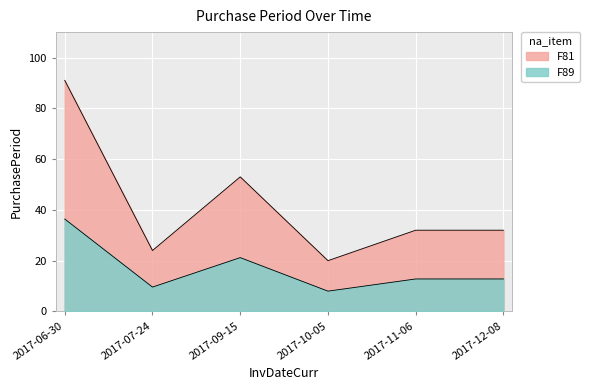

What is the minimum value shown in the chart?

20